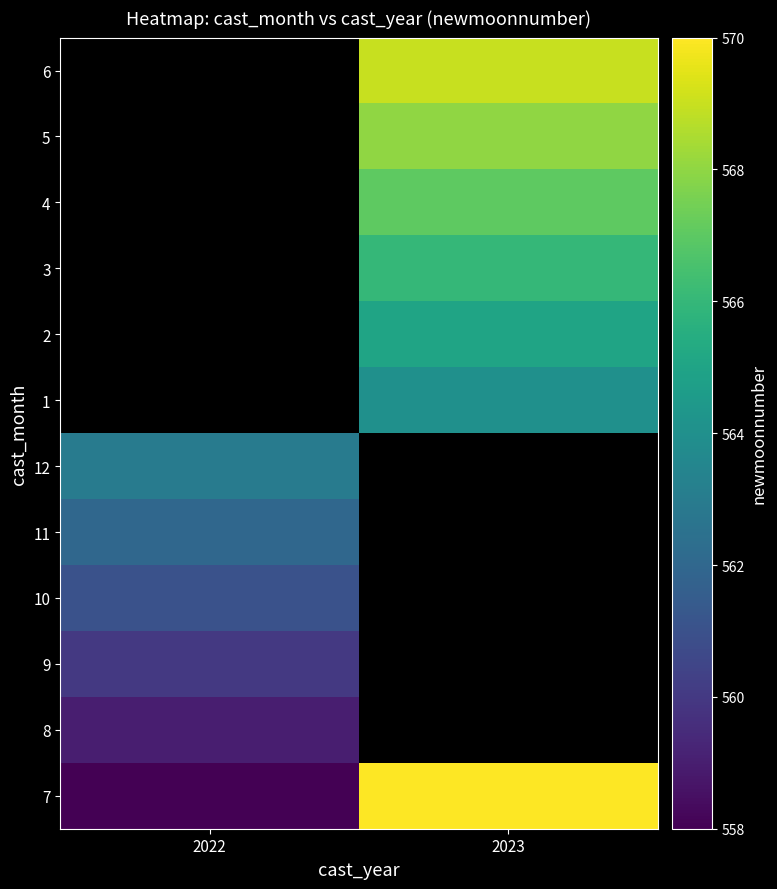

Which has a higher value, 2022 or 2023?

2023